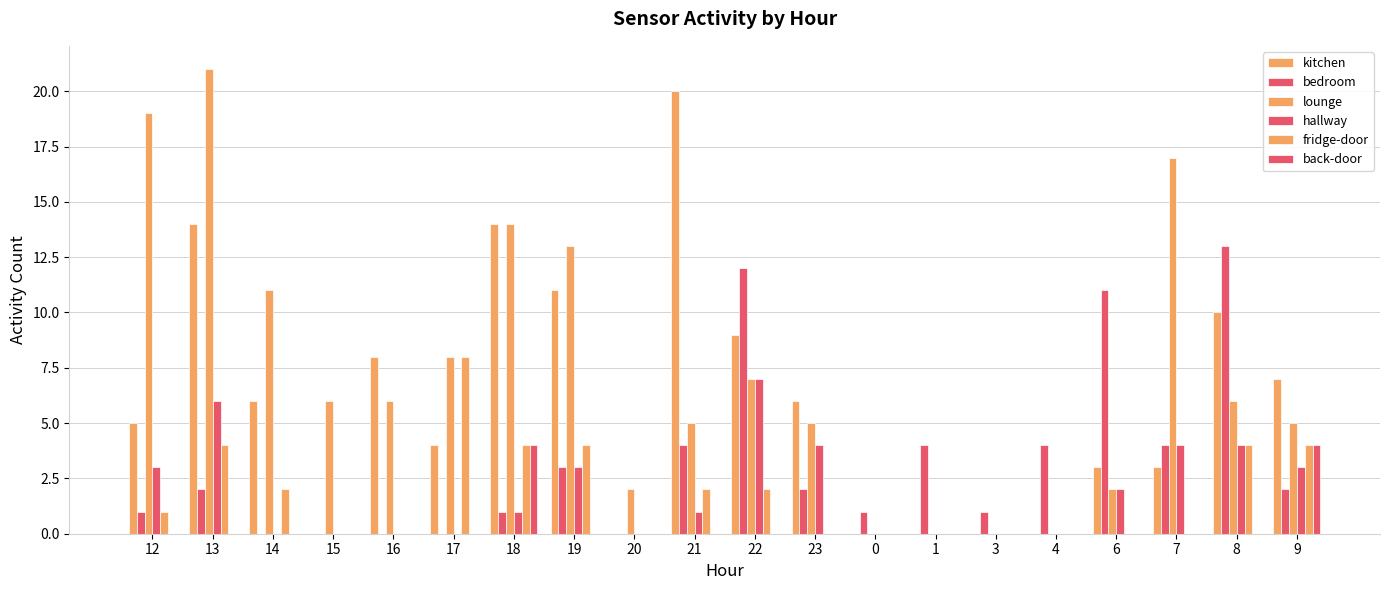

How many series are shown in this chart?

6